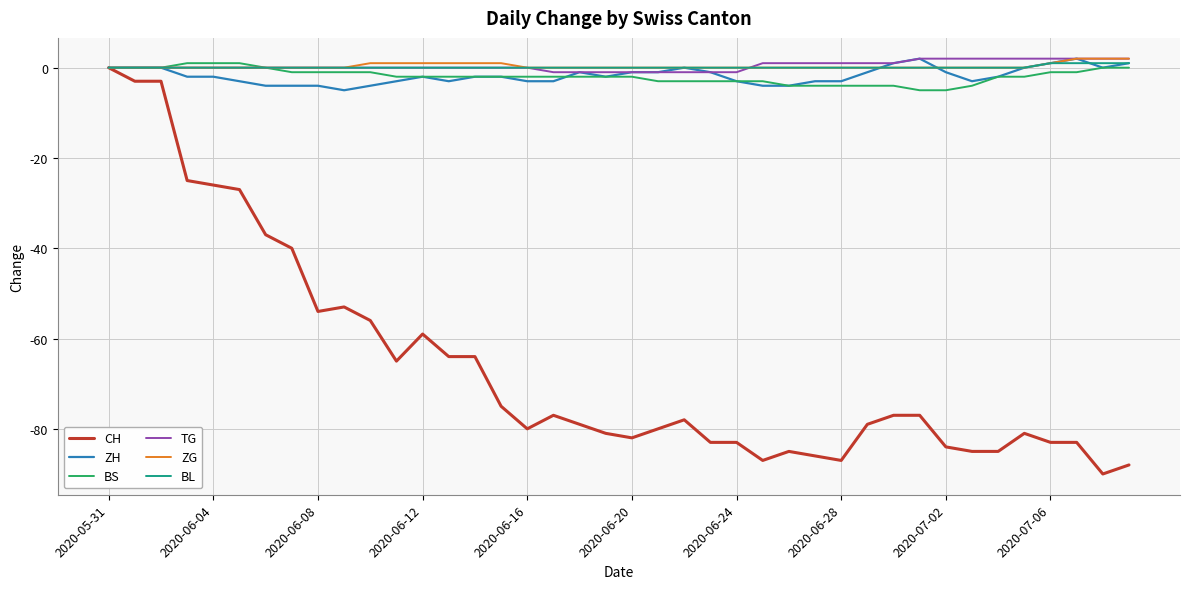

Which series has the widest spread of values?

CH